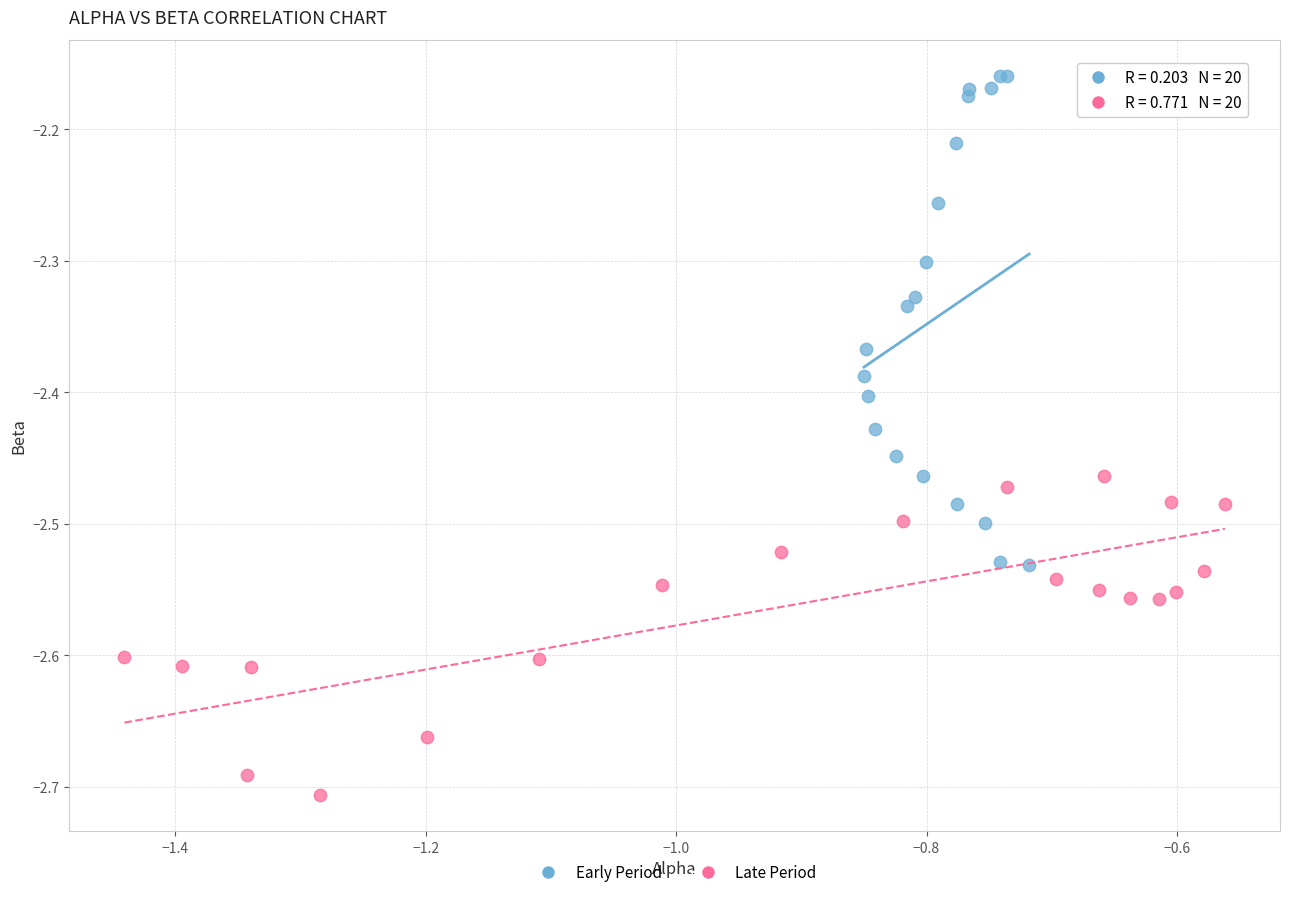

Which series reaches the minimum Y coordinate?

Late Period